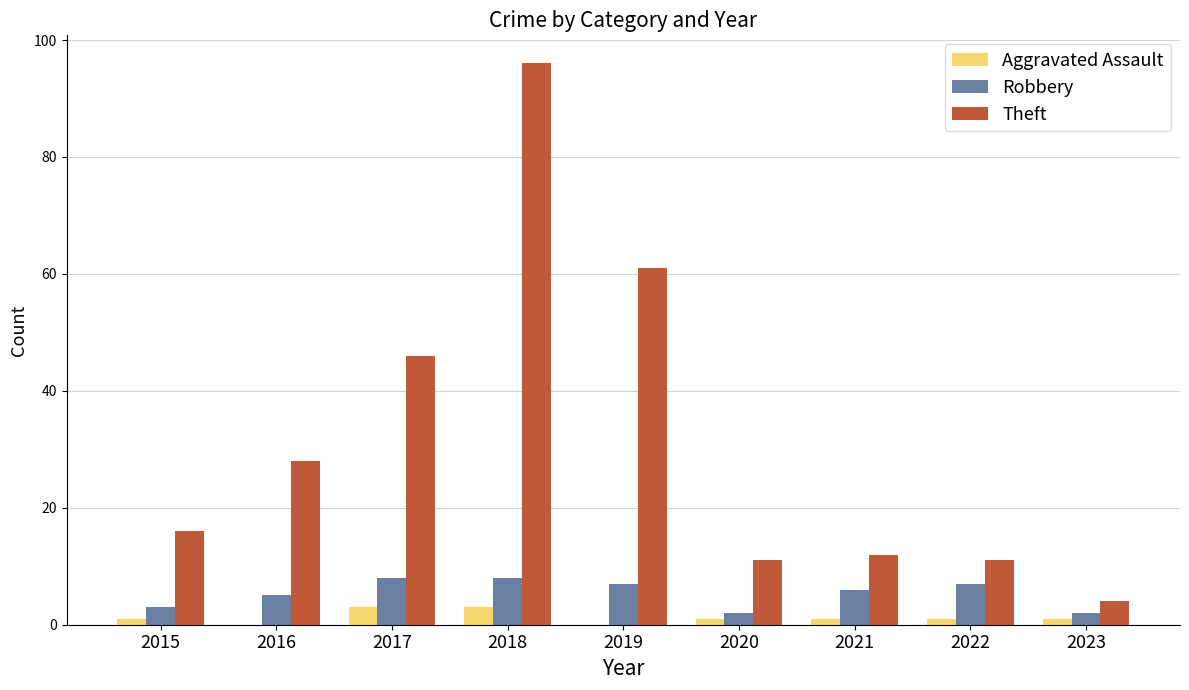

Count the number of data series in this chart.

3